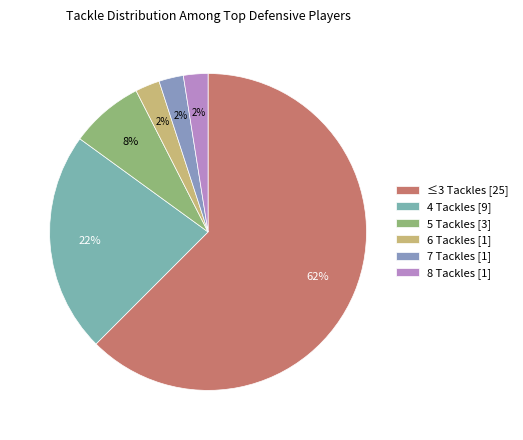

Which category has the biggest portion of the pie?

≤3 Tackles [25]